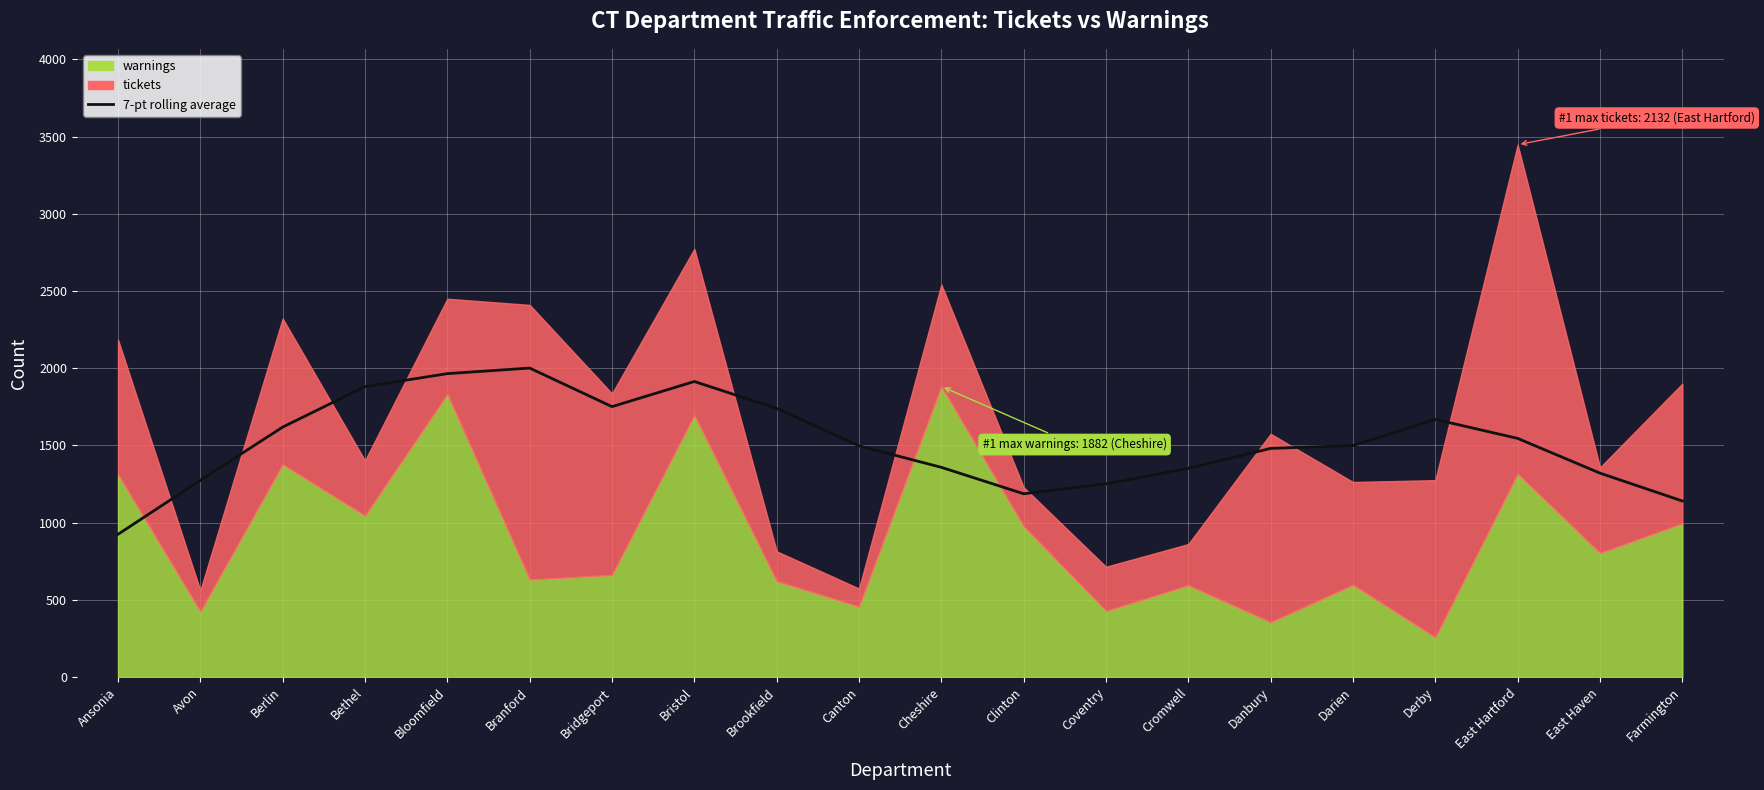

What is the label of the 13th point from the right?

Bristol